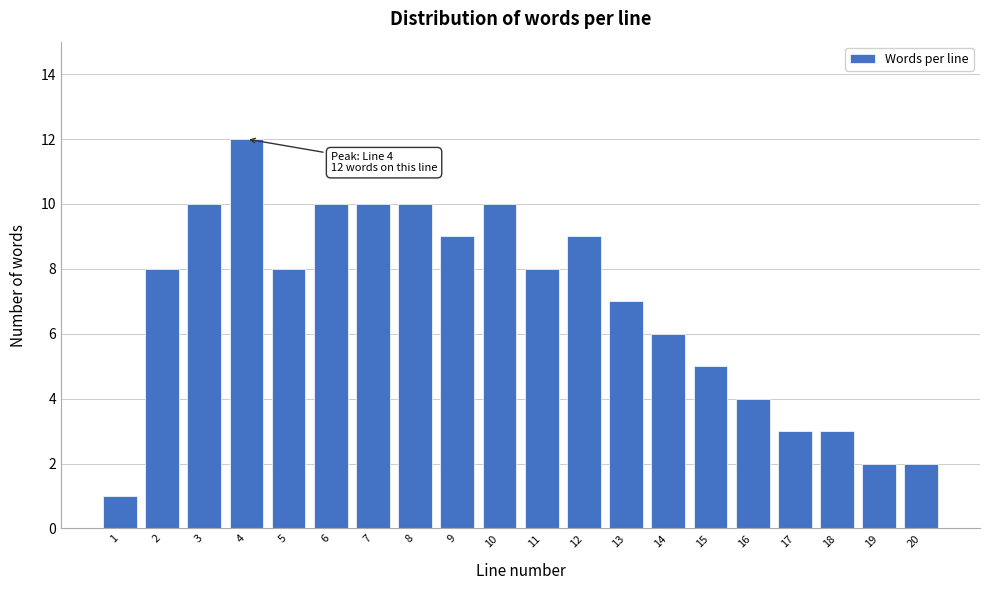

Reading left to right, extract all data points from this chart.

1	8	10	12	8	10	10	10	9	10	8	9	7	6	5	4	3	3	2	2